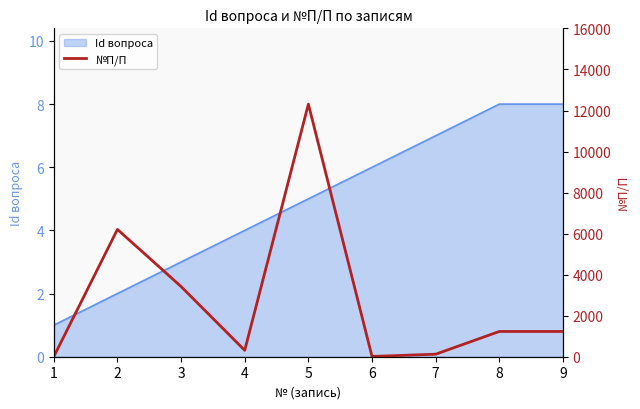

The Id вопроса series shows 3 at 3. True or false?

True